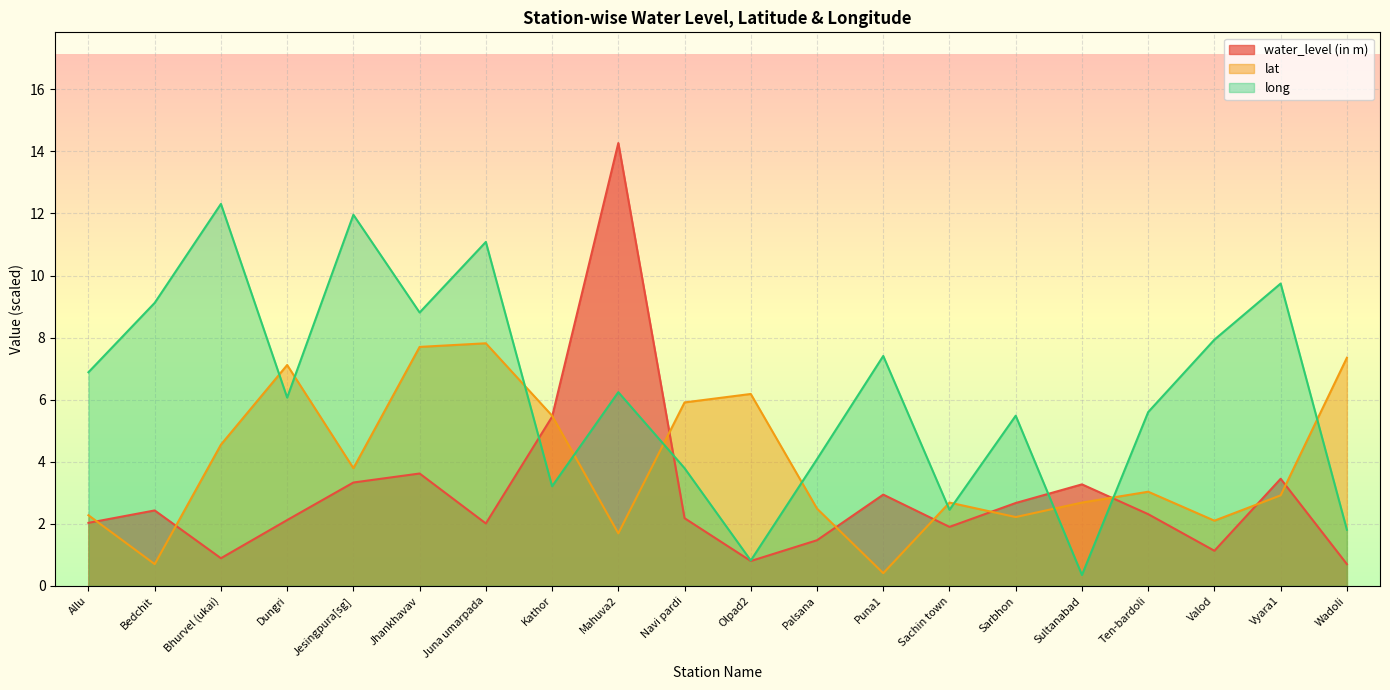

What is the highest value of the water_level (in m) series?

14.3